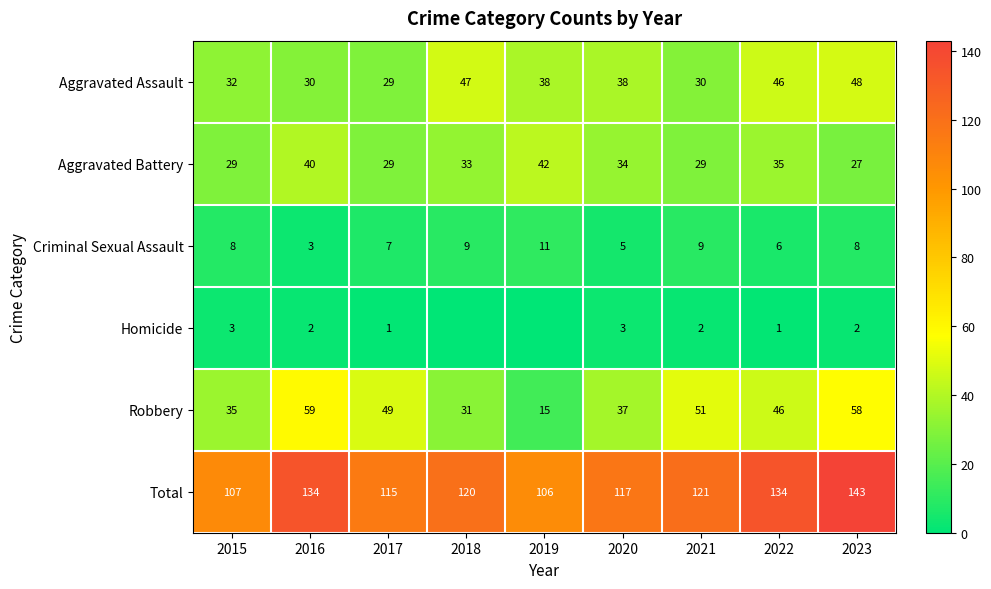

Count the Criminal Sexual Assault values in the range 6 to 9.

6